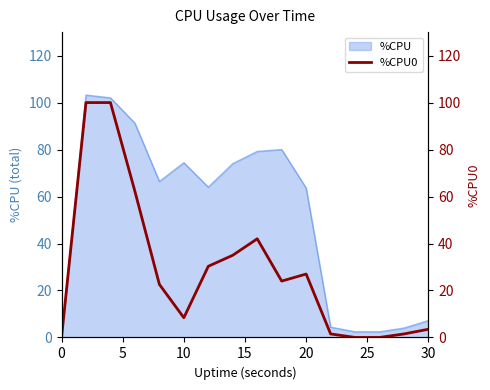

True or false: %CPU has a value of -49.4 at 0.

False